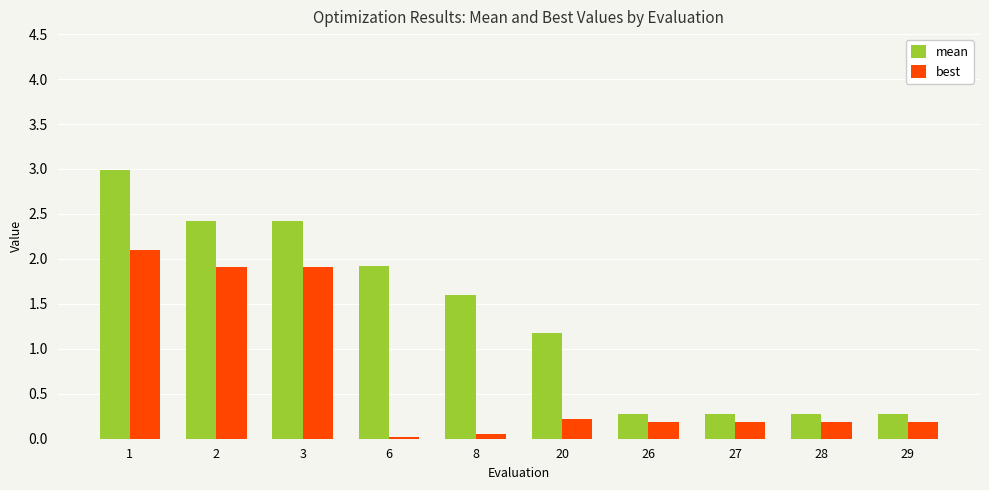

The value of mean at 2 is 2.4. True or false?

True